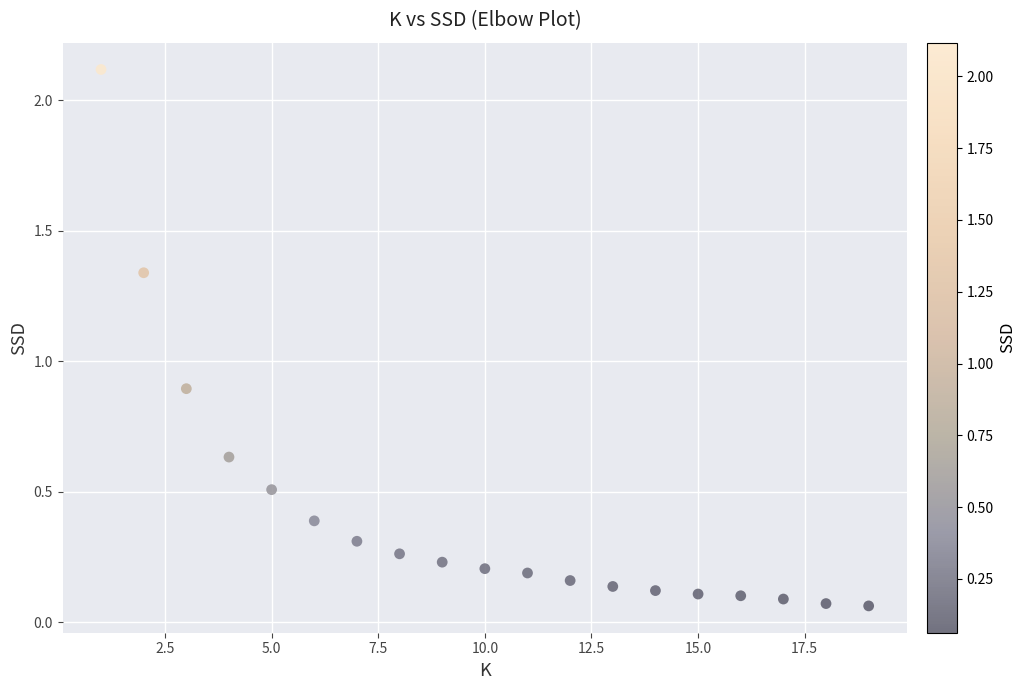

What Y value in the scatter plot is closest to 1?

0.9